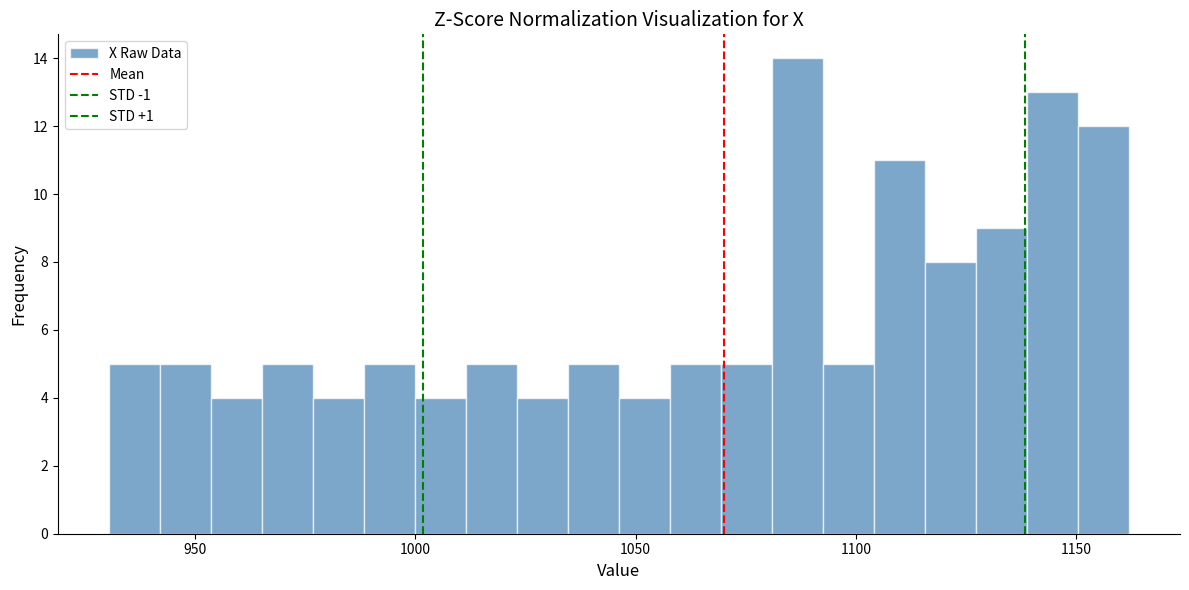

Around what value on the x-axis is the tallest bar? Give the approximate position of its centre, as read against the axis.

1085